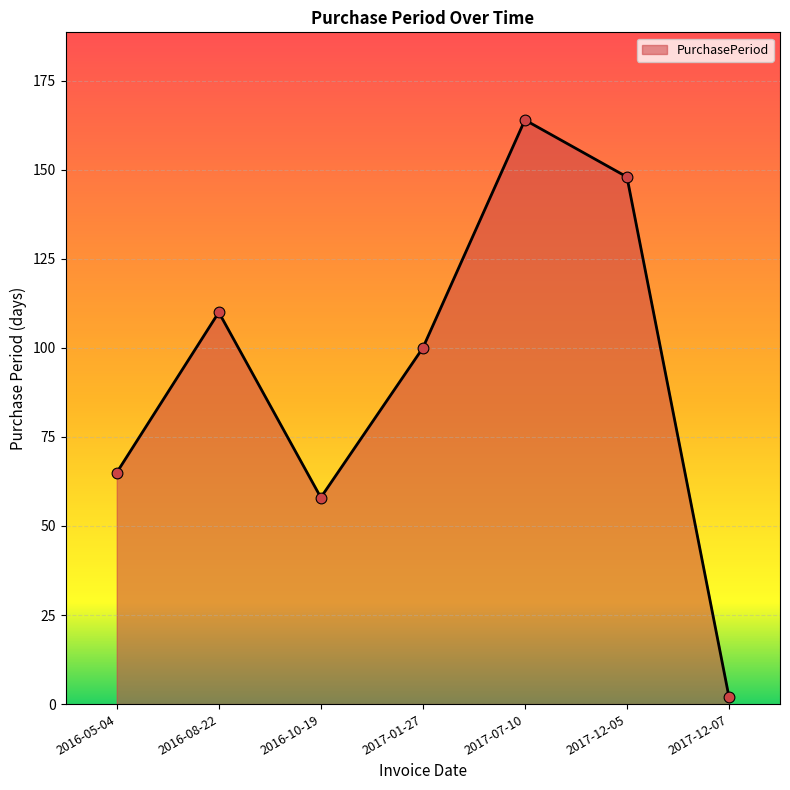

Between 2017-01-27 and 2016-08-22, which is larger?

2016-08-22